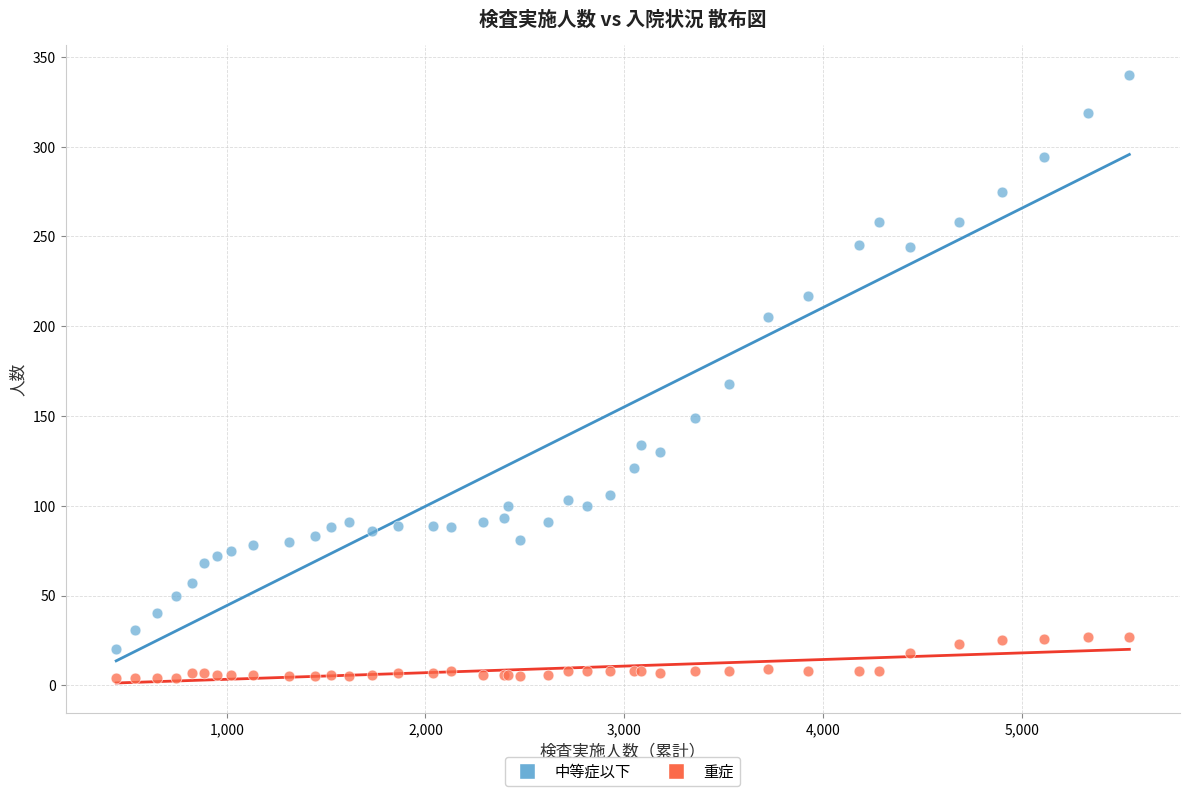

In the 中等症以下 series, what Y value is closest to 180?

168